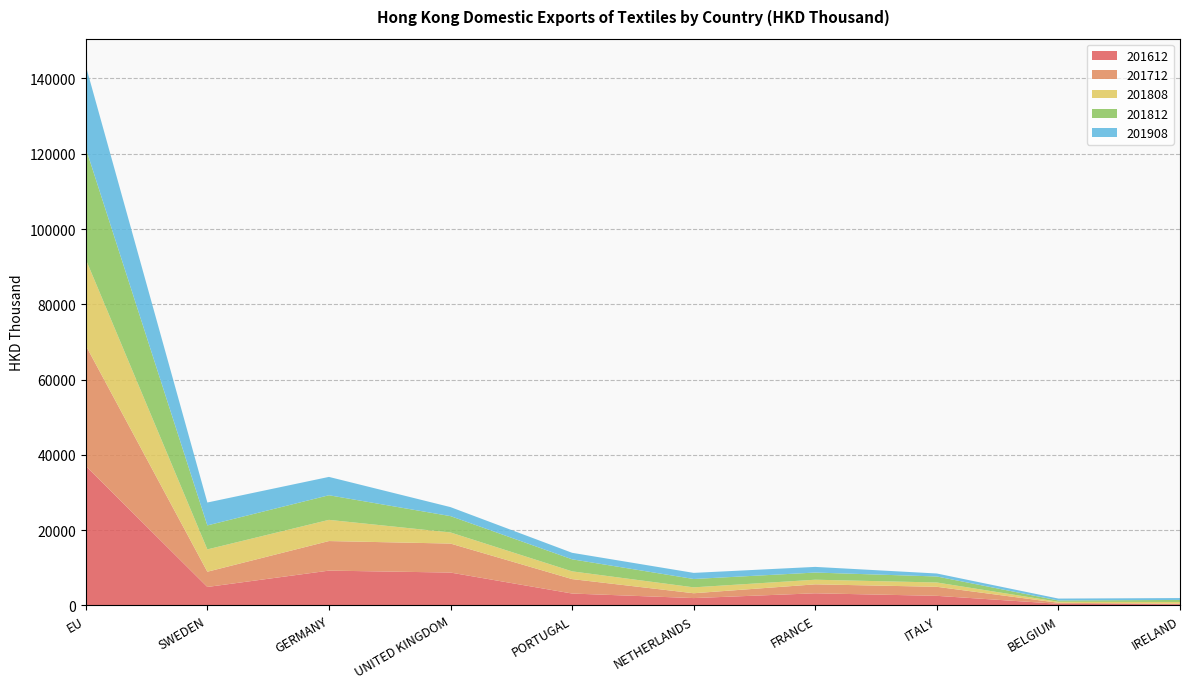

Reading left to right, extract all data points from this chart.

201612: EU=37027.0	SWEDEN=4881.6	GERMANY=9225.1	UNITED KINGDOM=8708.6	PORTUGAL=3136.1	NETHERLANDS=1927.5	FRANCE=3199.9	ITALY=2522.5	BELGIUM=411.1	IRELAND=310.7
201712: EU=32017.4	SWEDEN=4050.9	GERMANY=7858.4	UNITED KINGDOM=7703.0	PORTUGAL=3836.3	NETHERLANDS=1283.6	FRANCE=2379.0	ITALY=2400.4	BELGIUM=268.8	IRELAND=94.2
201808: EU=22907.7	SWEDEN=5933.3	GERMANY=5630.1	UNITED KINGDOM=2952.9	PORTUGAL=2057.1	NETHERLANDS=1569.8	FRANCE=1228.4	ITALY=1146.0	BELGIUM=264.0	IRELAND=483.2
201812: EU=29527.9	SWEDEN=6370.4	GERMANY=6538.2	UNITED KINGDOM=4341.5	PORTUGAL=3202.9	NETHERLANDS=2217.7	FRANCE=1903.4	ITALY=1595.5	BELGIUM=345.0	IRELAND=543.2
201908: EU=21914.4	SWEDEN=6087.4	GERMANY=4876.2	UNITED KINGDOM=2392.8	PORTUGAL=1727.5	NETHERLANDS=1624.9	FRANCE=1504.1	ITALY=795.1	BELGIUM=507.8	IRELAND=502.7